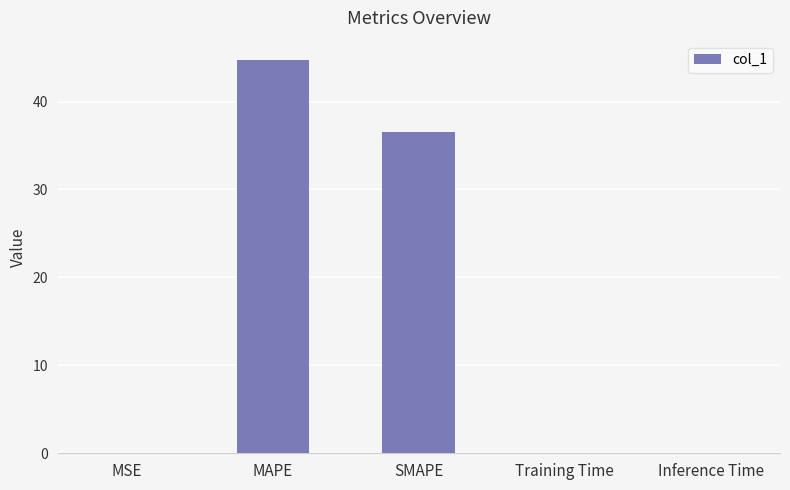

Which has a higher value, SMAPE or MAPE?

MAPE